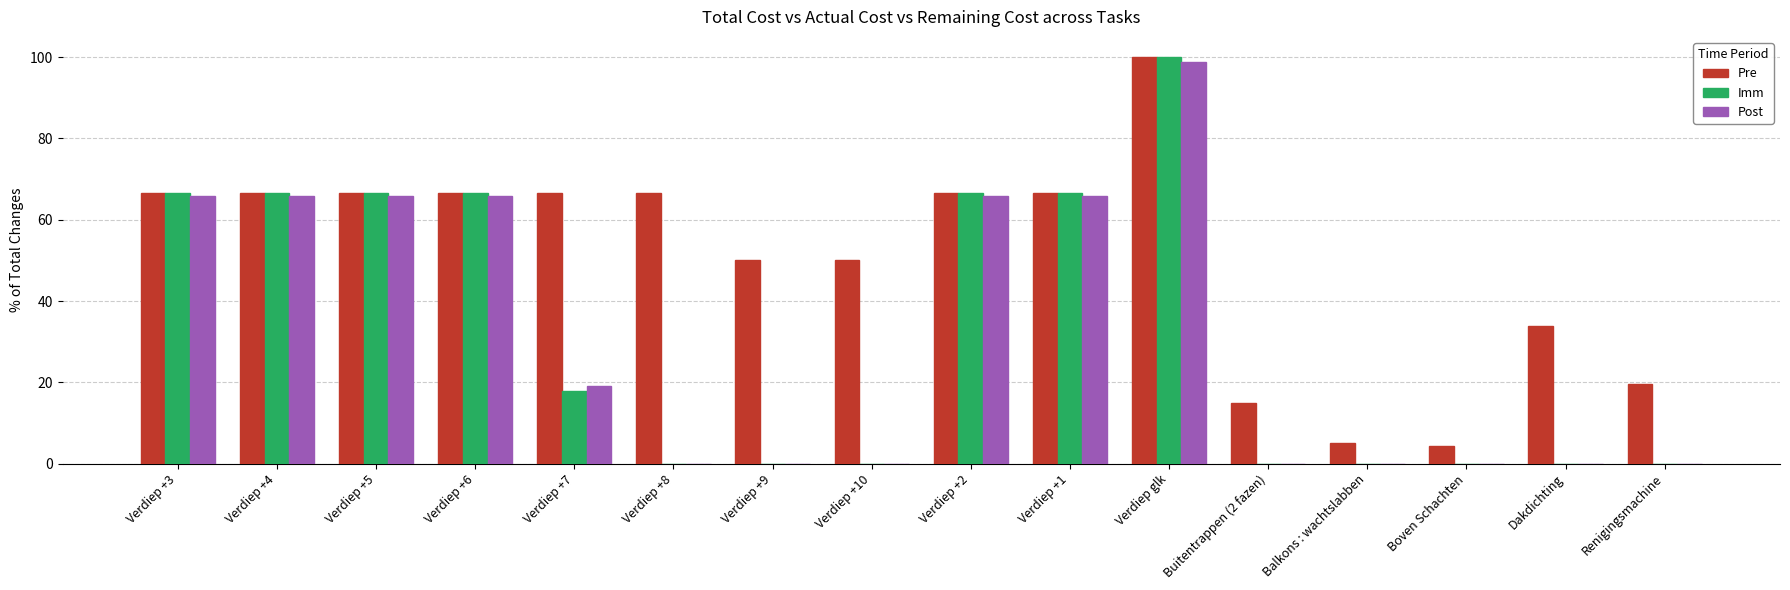

Are the bars horizontal?

No